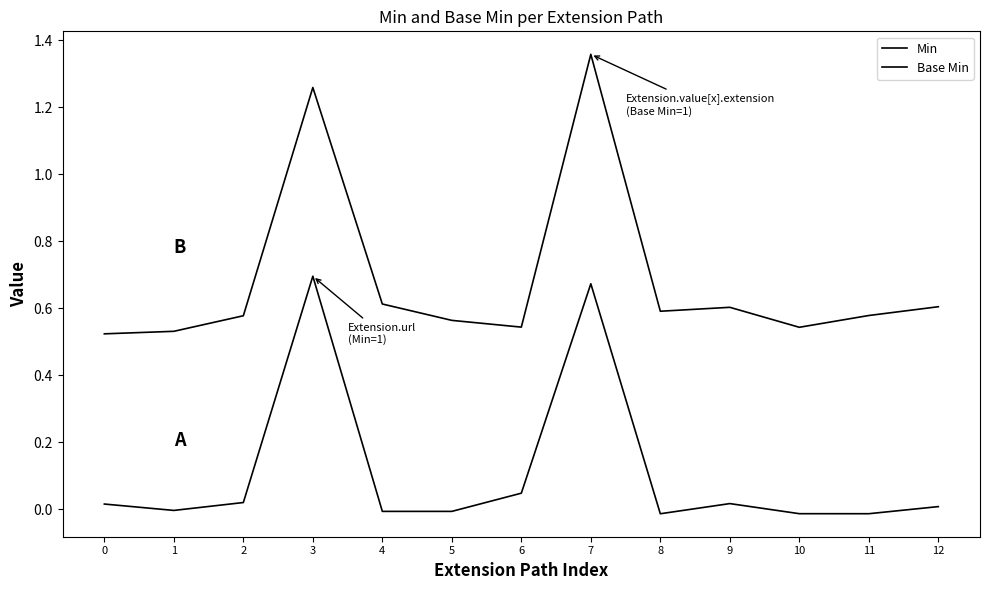

True or false: Min has a value of 0.0 at 12.

False